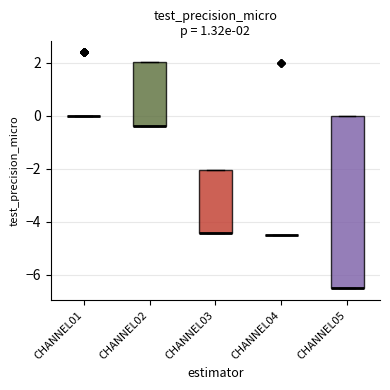

Which box is the tallest, from its lower edge to its upper edge?

CHANNEL05